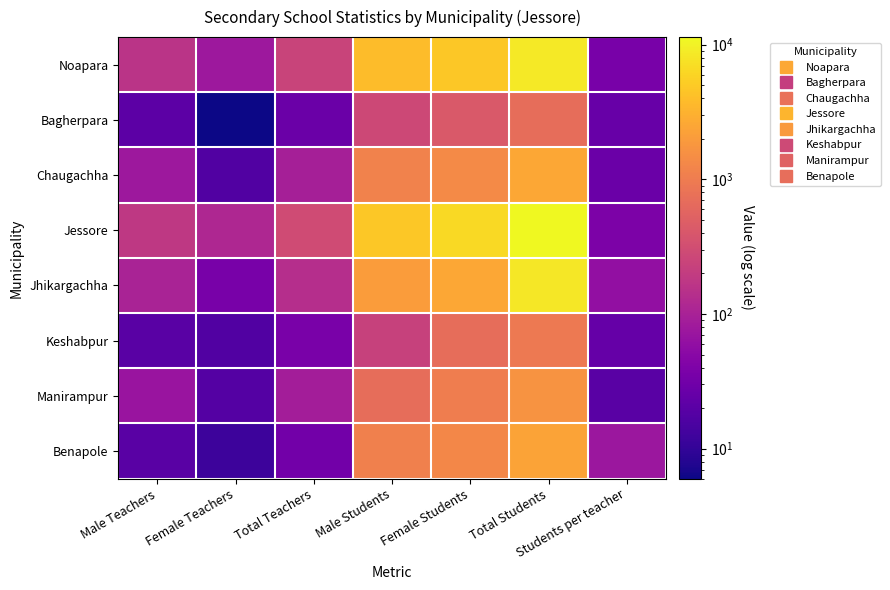

Count the number of categories in the chart.

7